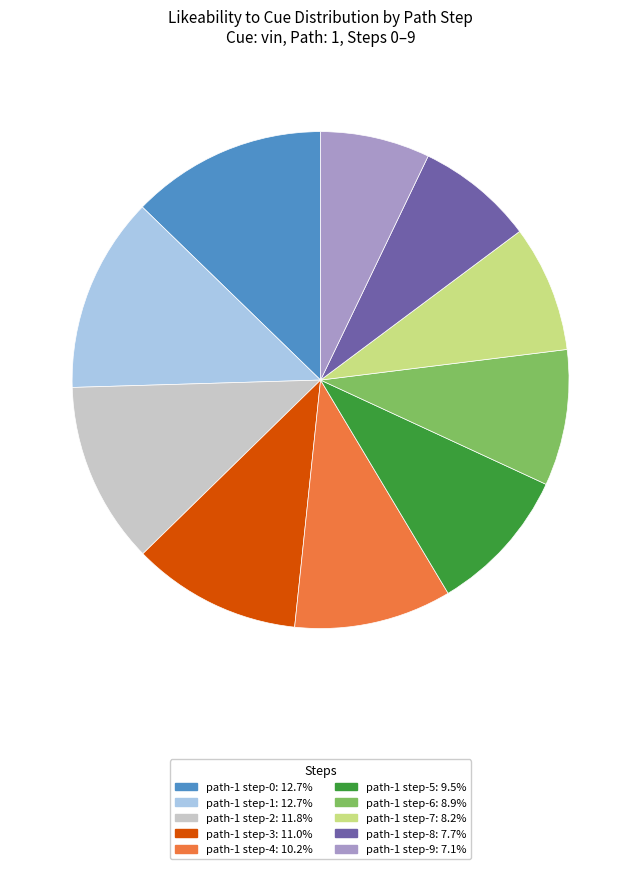

Do path-1 step-2 and path-1 step-4 together represent more than half of the pie?

No